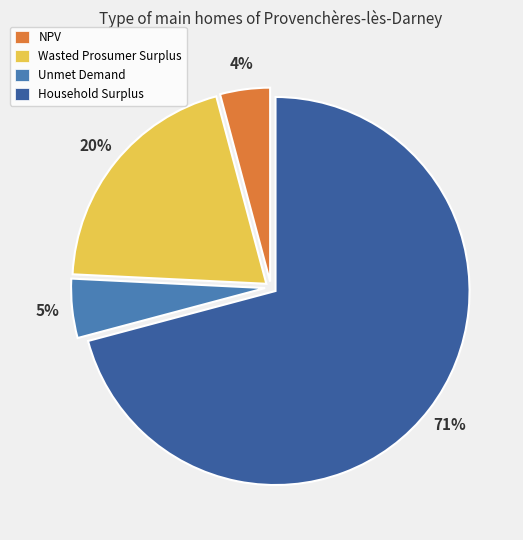

Is the sum of Unmet Demand and Household Surplus greater than half?

Yes